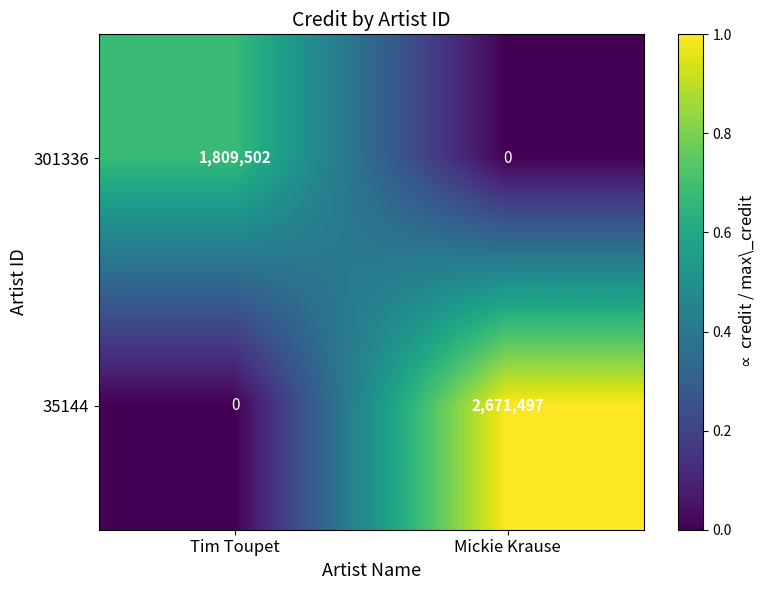

Reading right to left, extract all data points from this chart.

301336: 0	1809502
35144: 2671497	0